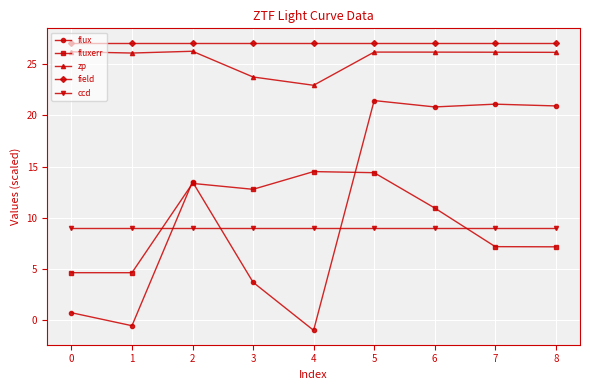

Which category has the lowest value across all series?

4